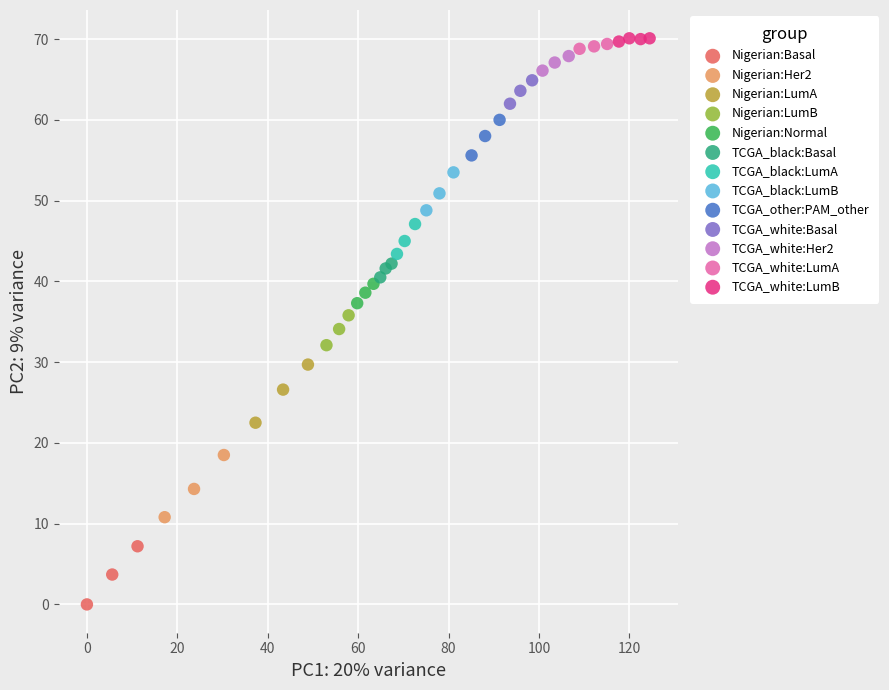

Which series contains the highest Y value?

TCGA_white:LumB